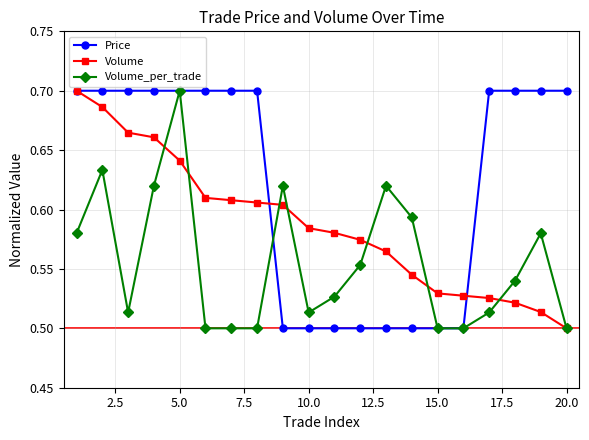

Rank the series by their average value, from lowest to highest.

Volume_per_trade, Volume, Price